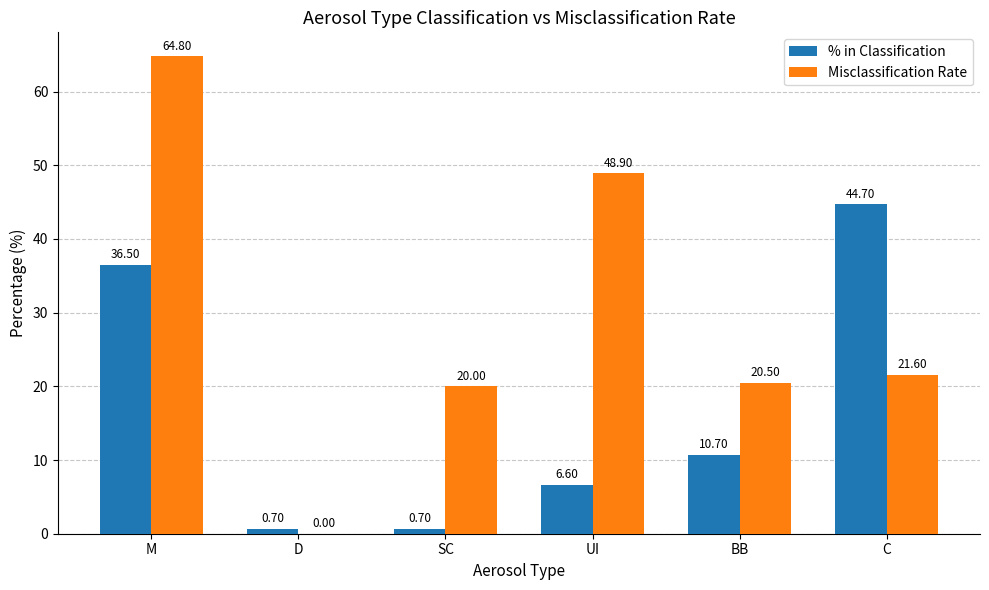

Is the value of % in Classification at SC greater than the value of Misclassification Rate at SC?

No